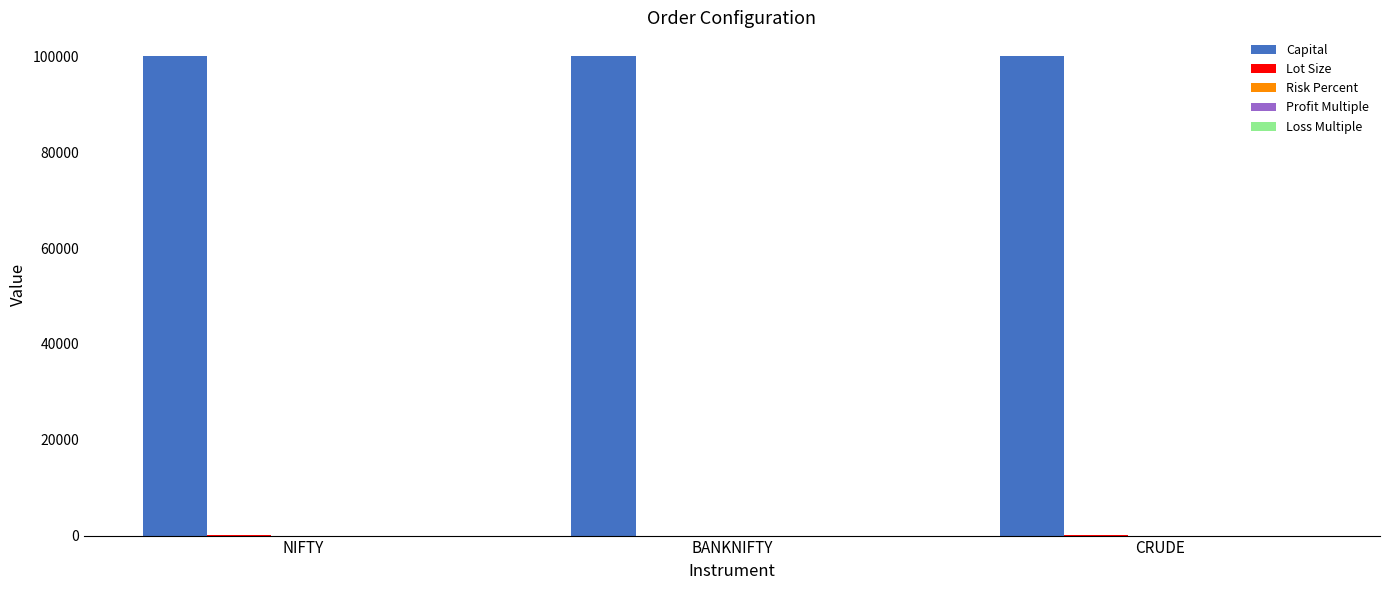

What is the sum of all Capital values?

300000